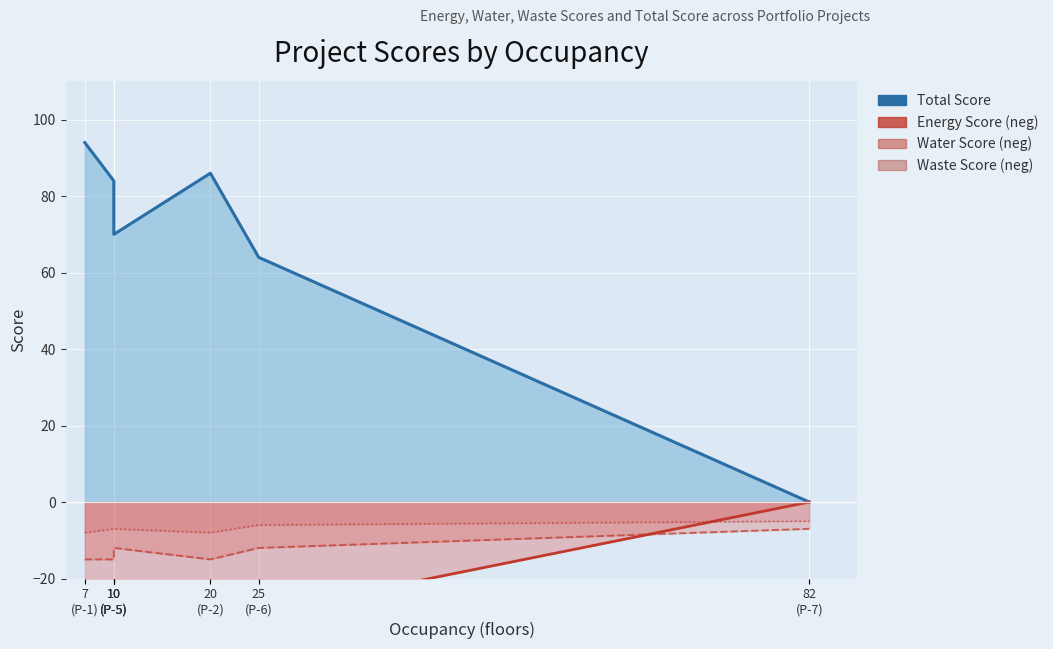

What is the average value of the Total Score series?

67